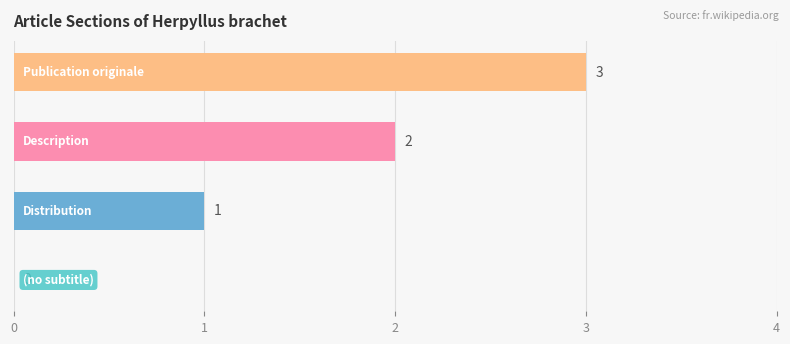

Count the number of categories in the chart.

4